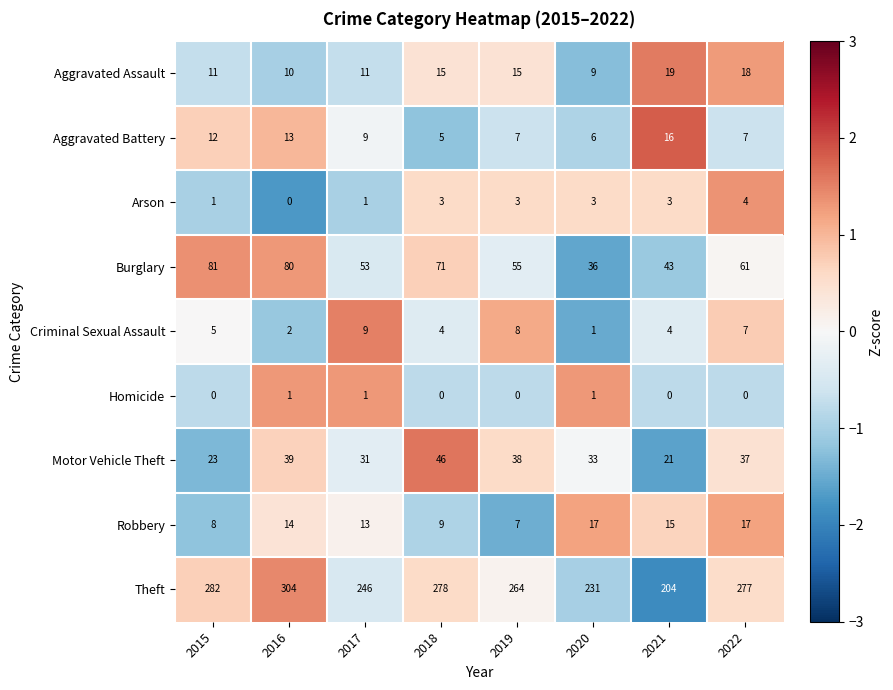

At 2016, list the series in order from largest to smallest.

Theft, Burglary, Motor Vehicle Theft, Robbery, Aggravated Battery, Aggravated Assault, Criminal Sexual Assault, Homicide, Arson